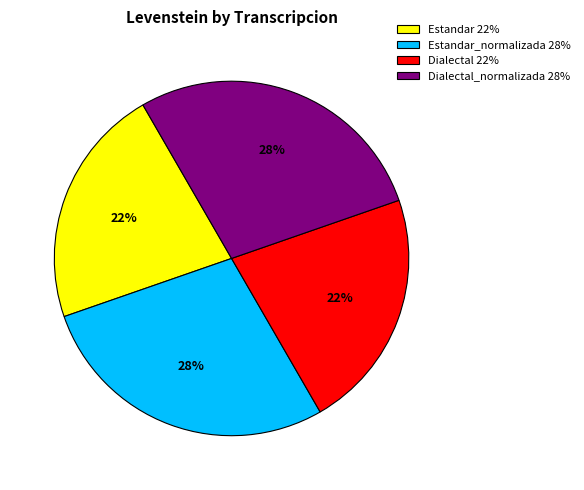

Is Dialectal 22% the majority of the pie?

No